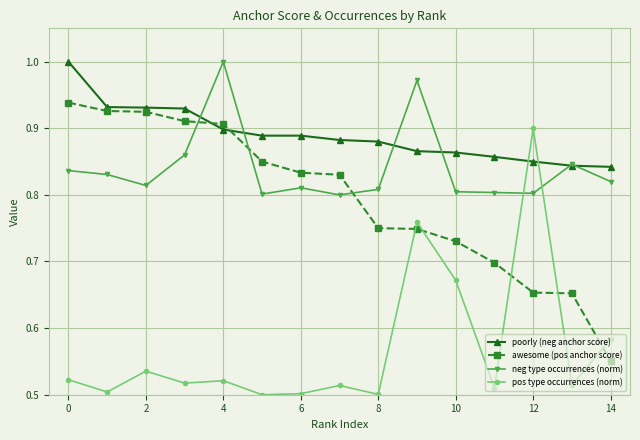

Which series has the largest total across all categories?

poorly (neg anchor score)